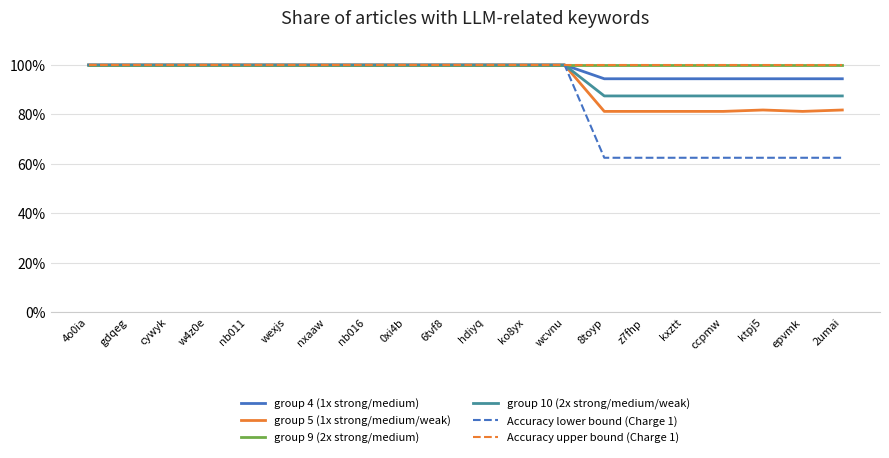

What position from the left is 6tvf8?

10